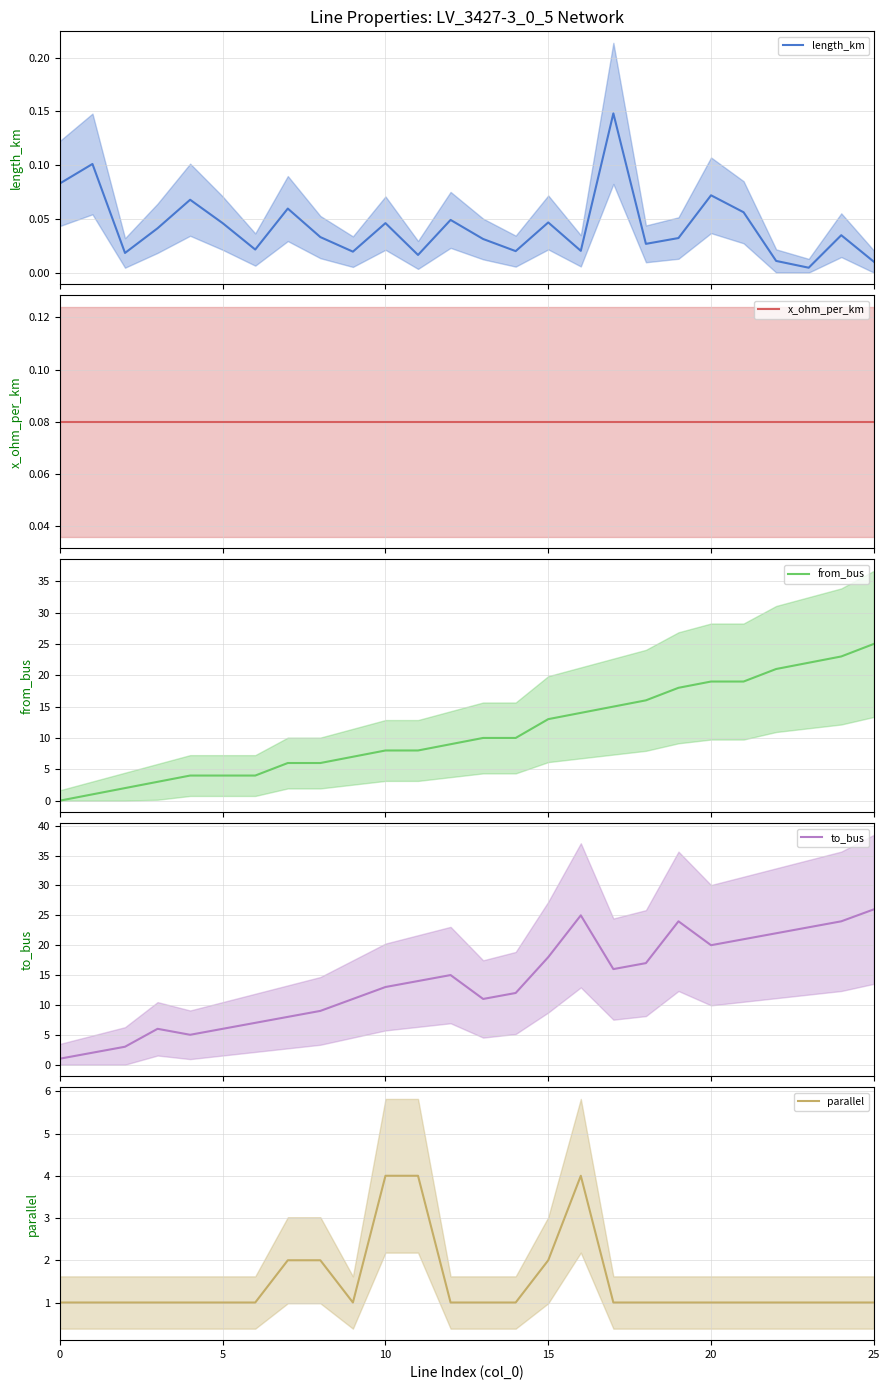

Is it true that parallel equals 2 at 10?

False